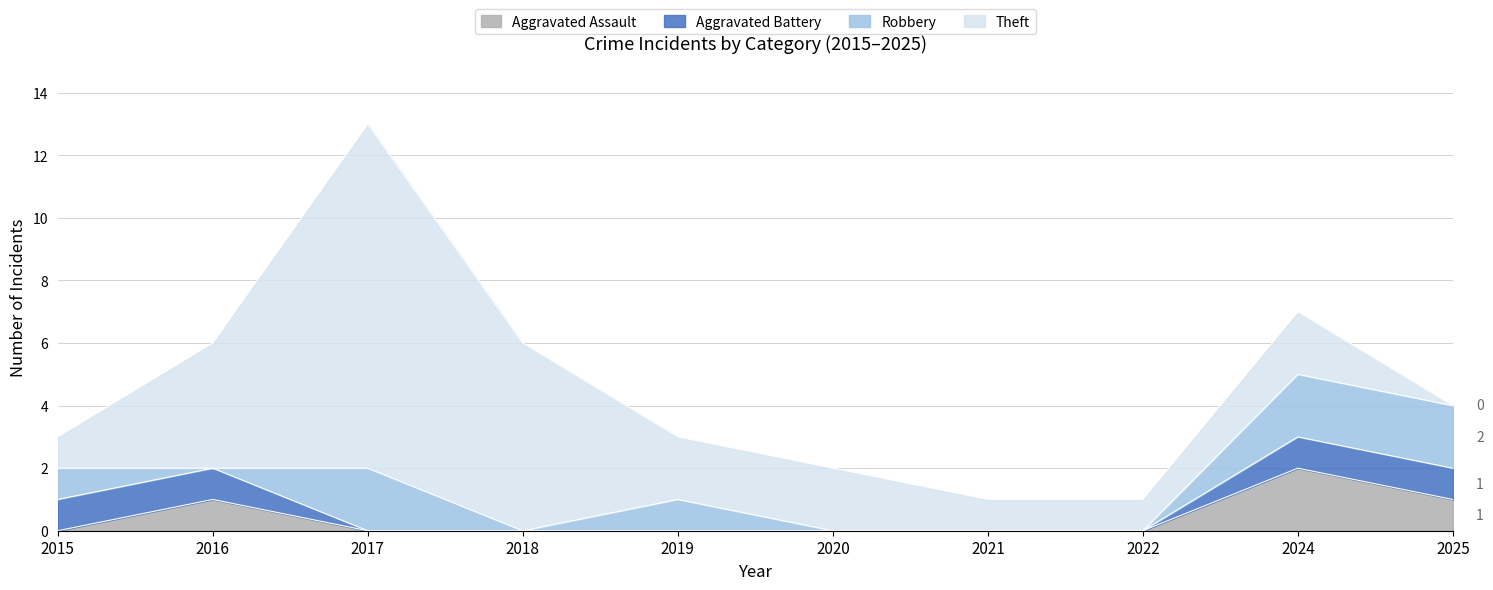

Reading right to left, transcribe all the data shown in this chart.

Aggravated Assault: 2025=1	2024=2	2022=0	2021=0	2020=0	2019=0	2018=0	2017=0	2016=1	2015=0
Aggravated Battery: 2025=1	2024=1	2022=0	2021=0	2020=0	2019=0	2018=0	2017=0	2016=1	2015=1
Robbery: 2025=2	2024=2	2022=0	2021=0	2020=0	2019=1	2018=0	2017=2	2016=0	2015=1
Theft: 2025=0	2024=2	2022=1	2021=1	2020=2	2019=2	2018=6	2017=11	2016=4	2015=1